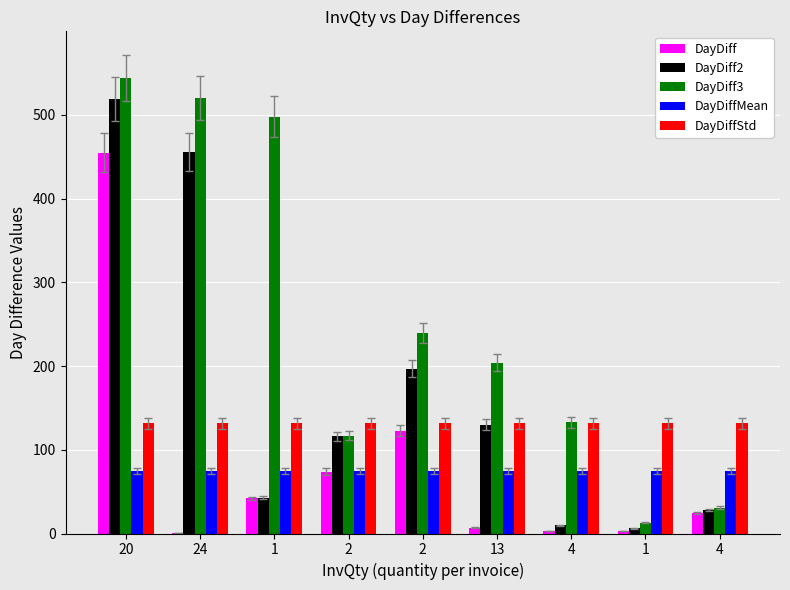

At which category does the chart reach its minimum across all series?

24